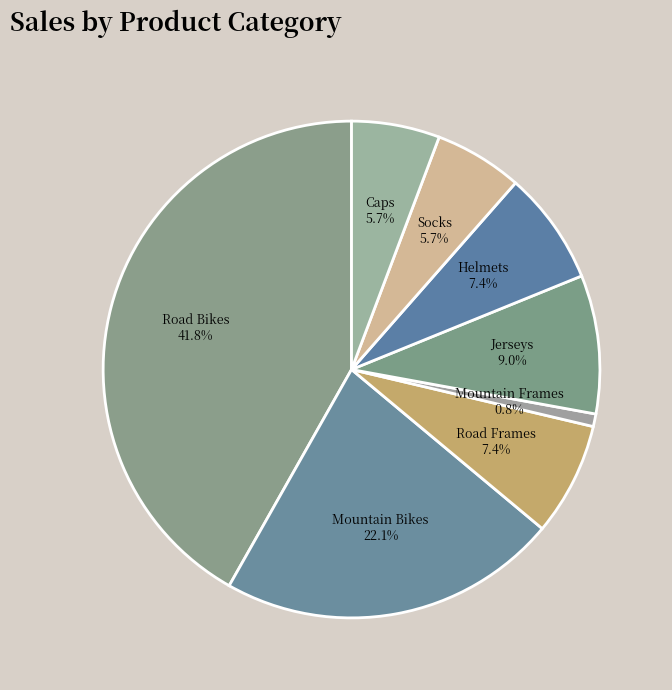

What percentage is NOT represented by Road Bikes?

58.2%